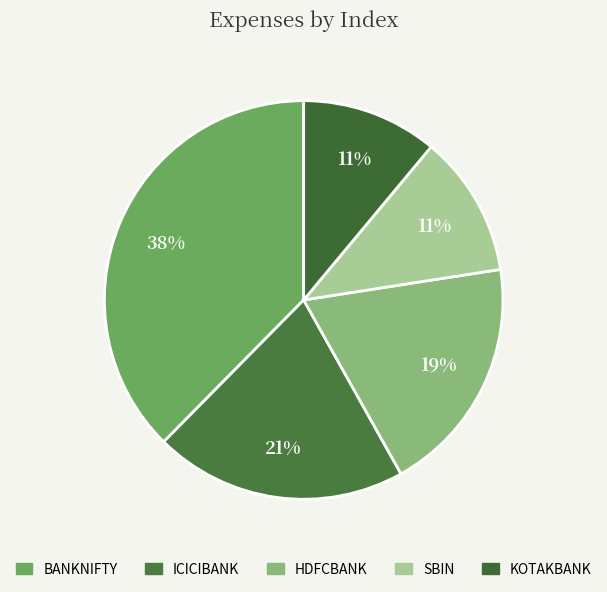

Does KOTAKBANK account for over 50% of the chart?

No